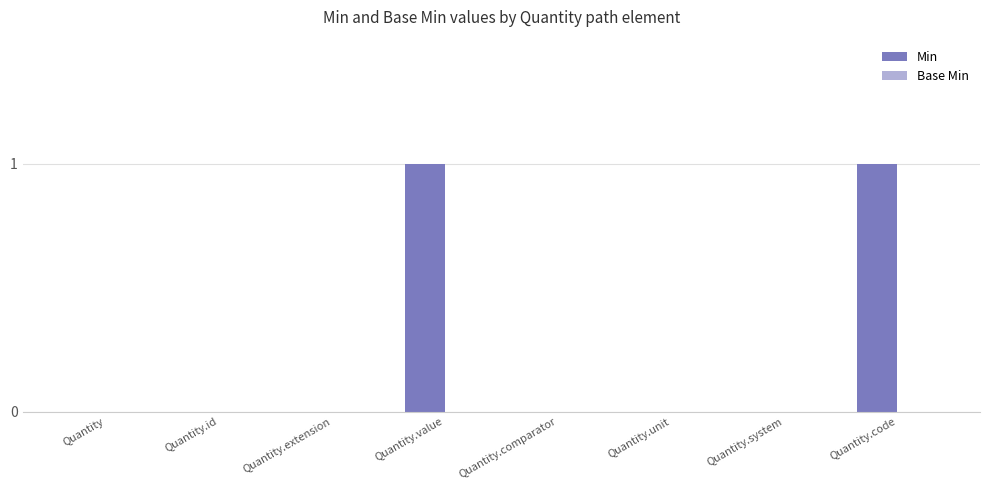

Count the number of data series in this chart.

1